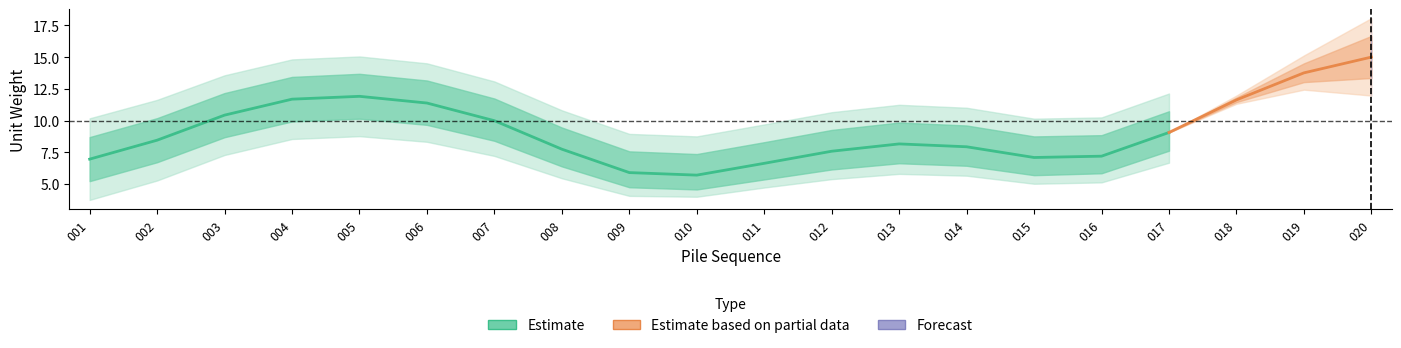

How many values in the cn1_lower2 series are below 6?

10